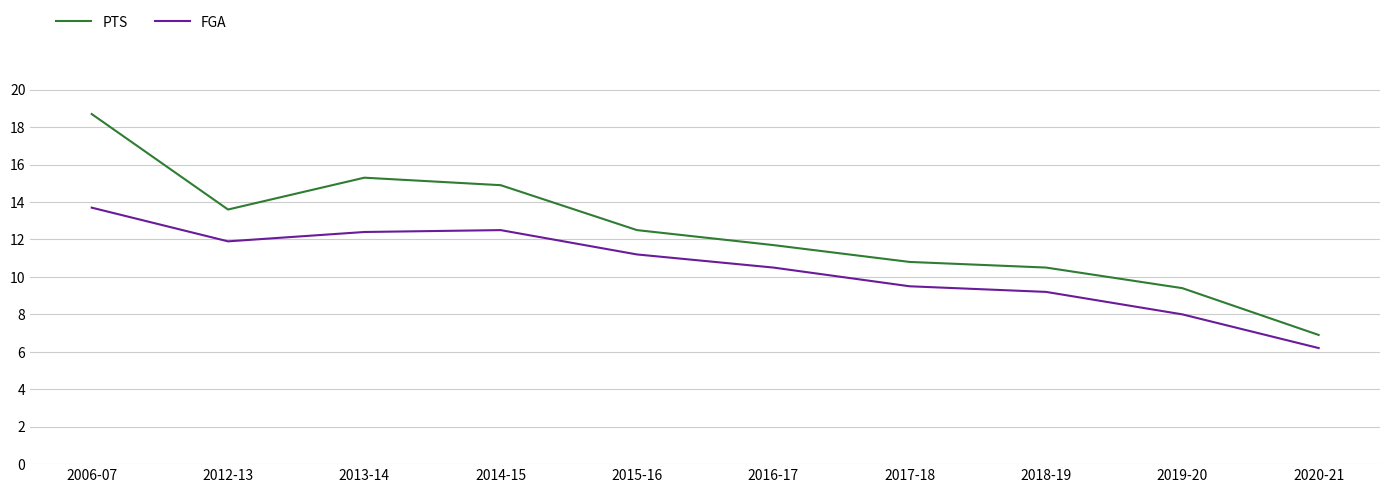

What is the maximum value for FGA?

13.7